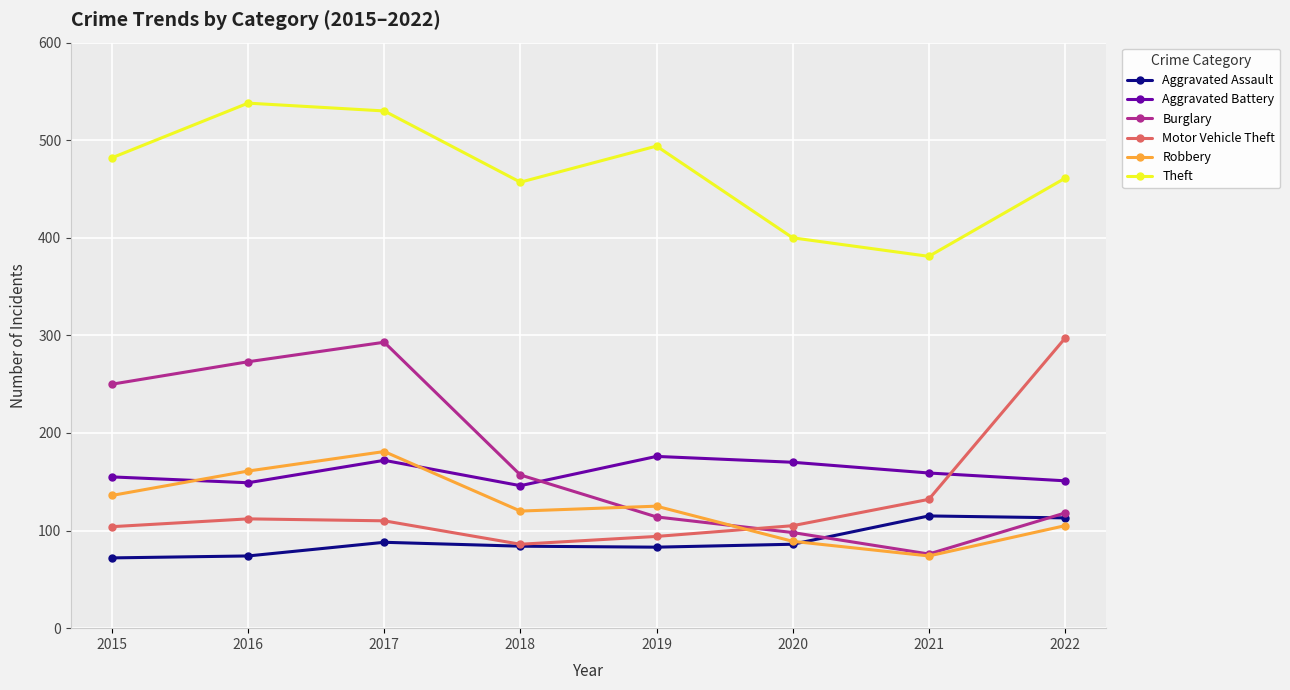

At how many categories does at least one series exceed 473?

4